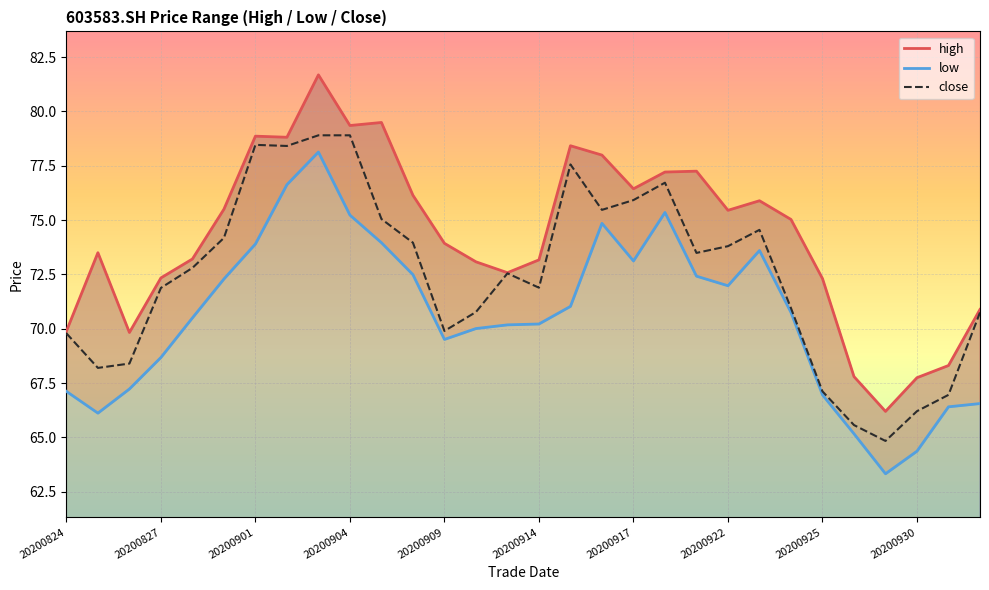

Reading left to right, extract all data points from this chart.

high: 69.9	73.5	69.8	72.3	73.2	75.5	78.9	78.8	81.7	79.3	79.5	76.1	73.9	73.1	72.6	73.2	78.4	78.0	76.4	77.2	77.2	75.5	75.9	75.0	72.3	67.8	66.2	67.8	68.3	70.9
low: 67.1	66.1	67.2	68.7	70.5	72.3	73.9	76.6	78.1	75.2	74.0	72.5	69.5	70.0	70.2	70.2	71.0	74.8	73.1	75.3	72.4	72.0	73.6	70.8	67.0	65.2	63.3	64.4	66.4	66.6
close: 69.8	68.2	68.4	71.9	72.8	74.2	78.5	78.4	78.9	78.9	75.0	74.0	69.9	70.8	72.5	71.9	77.6	75.5	75.9	76.7	73.5	73.8	74.5	71.0	67.1	65.6	64.8	66.2	67.0	70.8